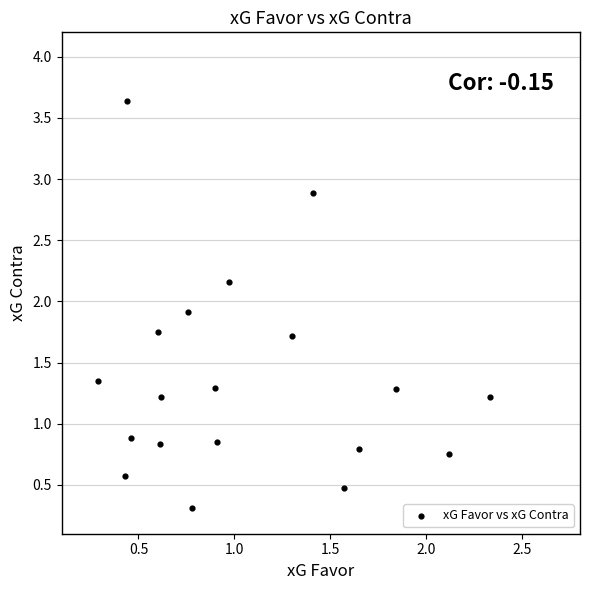

What is the range of Y values (max minus min)?

3.3